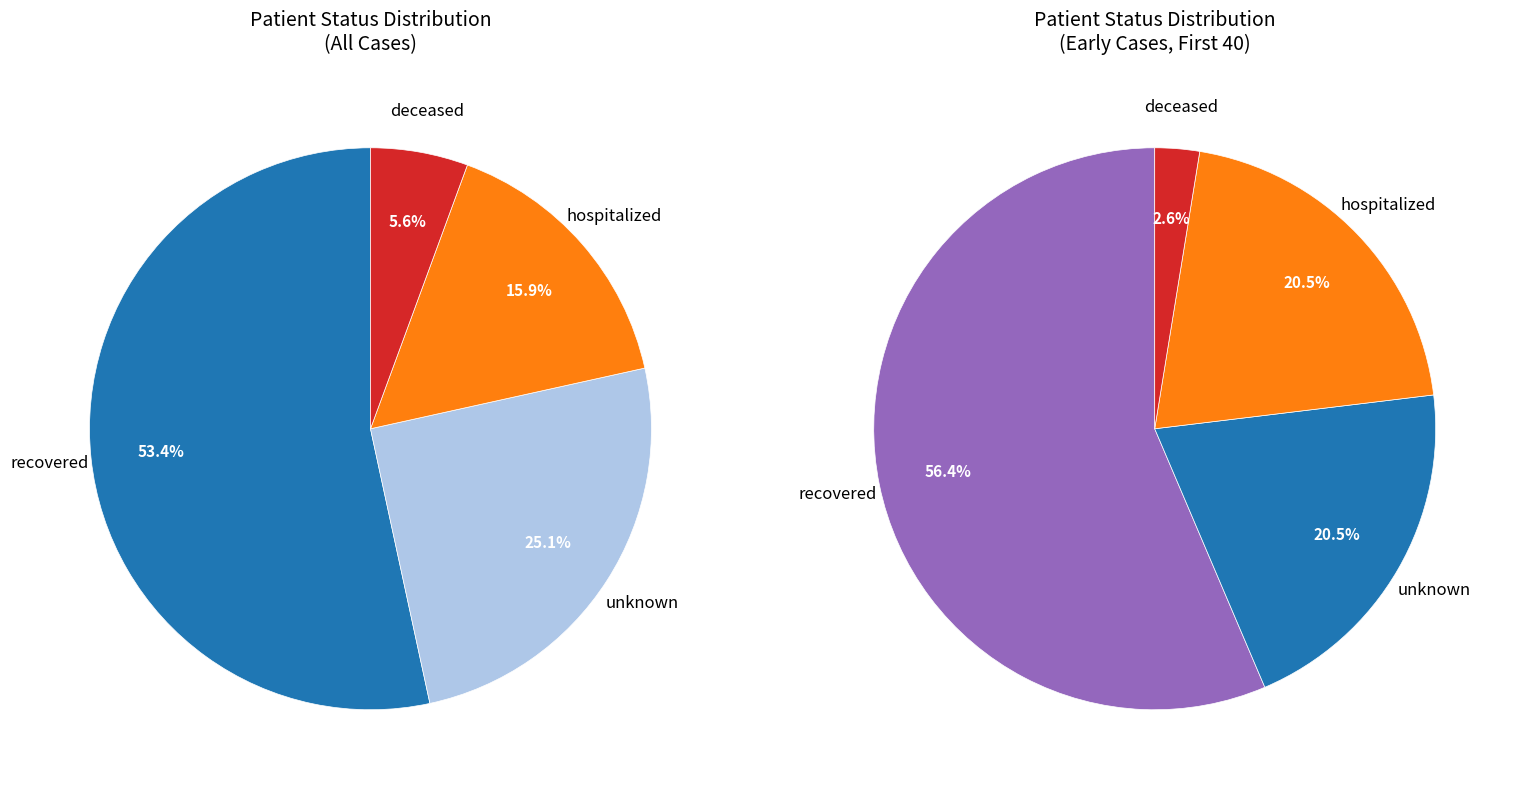

Between hospitalized and deceased, which is larger?

hospitalized